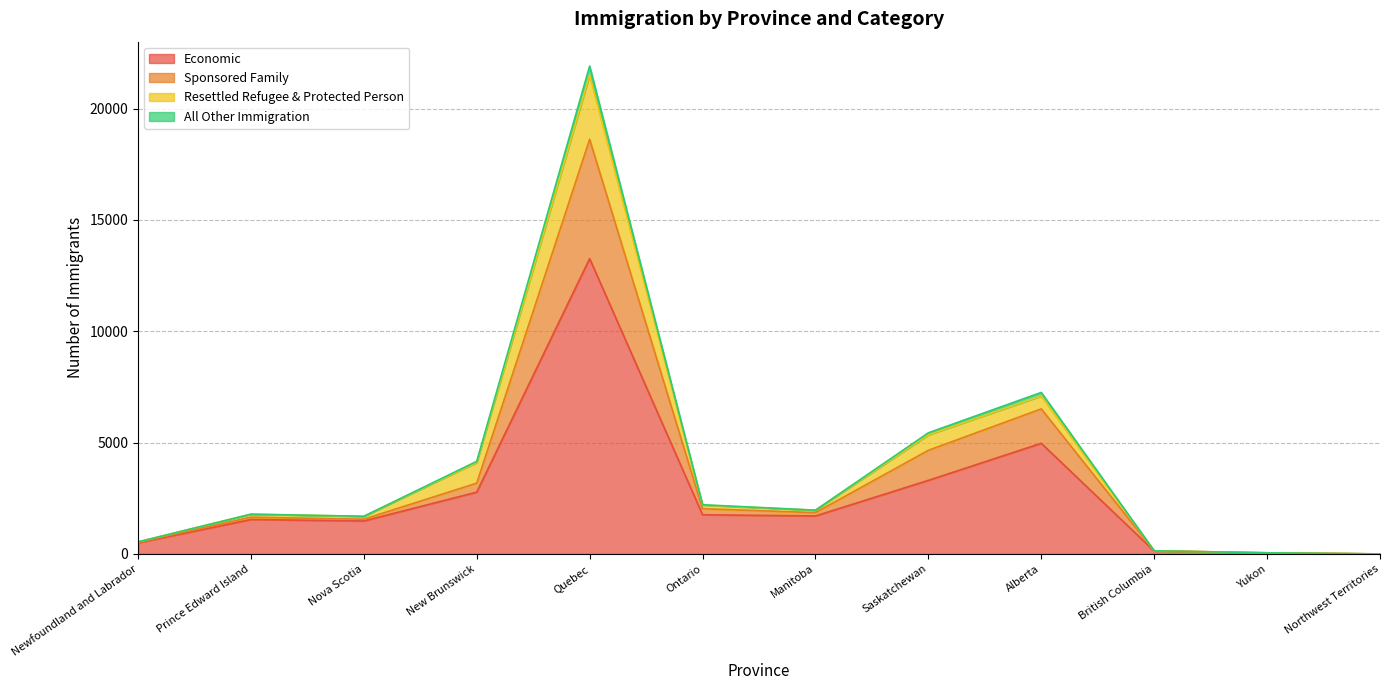

What position from the right is Newfoundland and Labrador?

12